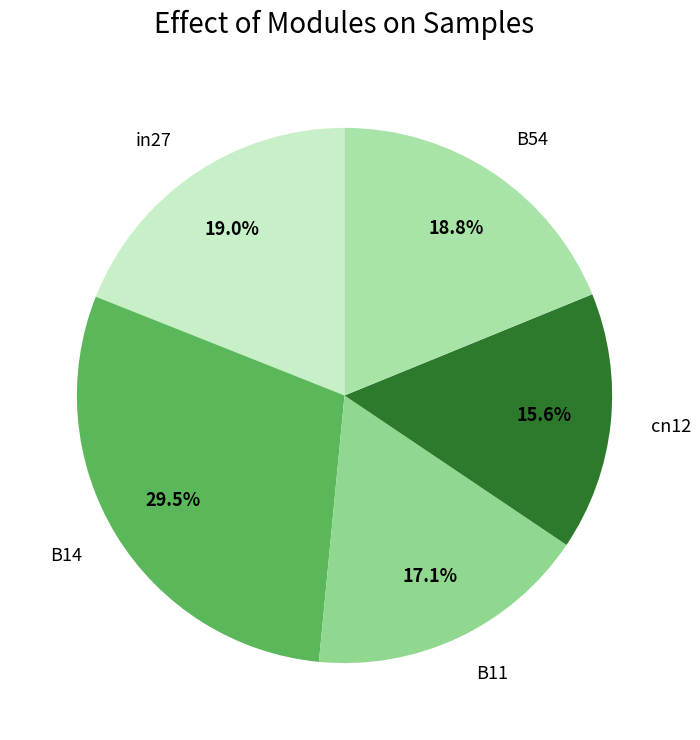

To the nearest percent, what is the average slice percentage?

20%